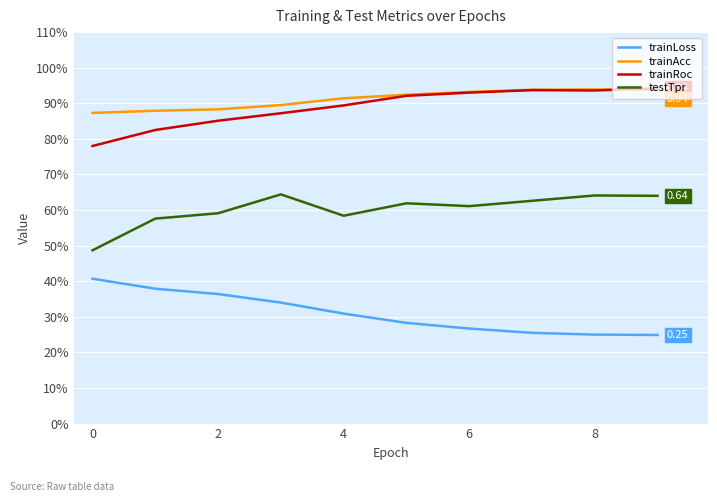

What are all the series names shown in the legend?

trainLoss, trainAcc, trainRoc, testTpr